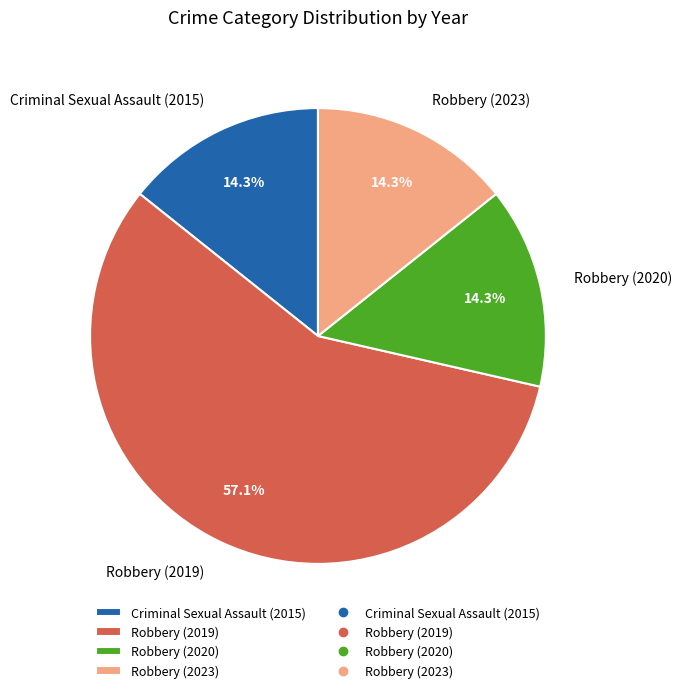

Is it true that Robbery (2023) is 14% of the pie?

True